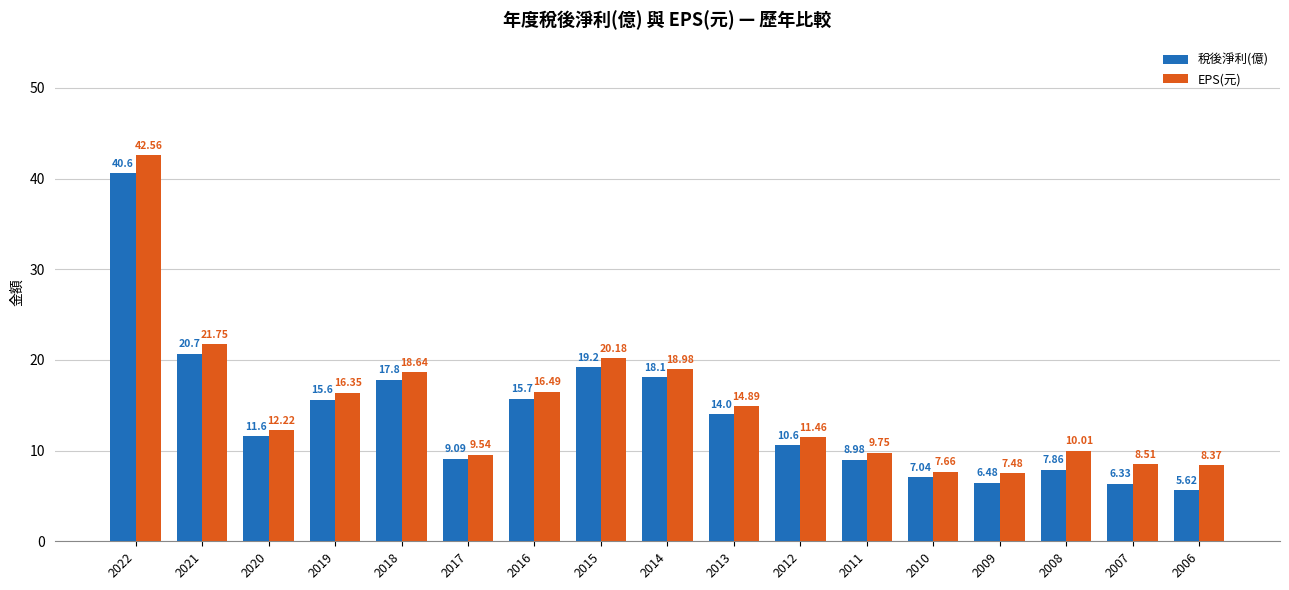

Which category has the lowest value in the 稅後淨利(億) series?

2006